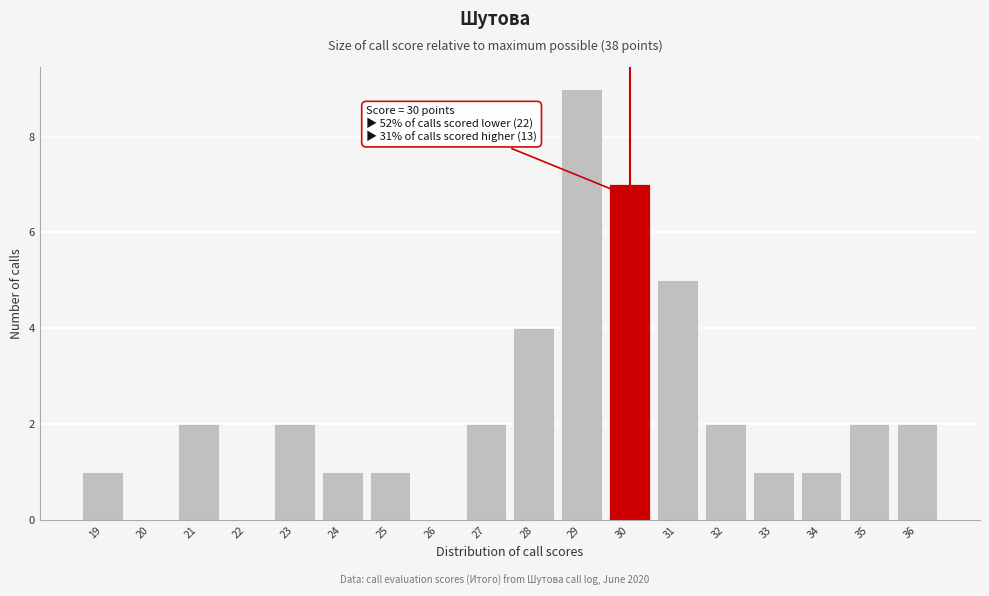

Which range on the x-axis has the tallest bar?

28.5 to 29.5